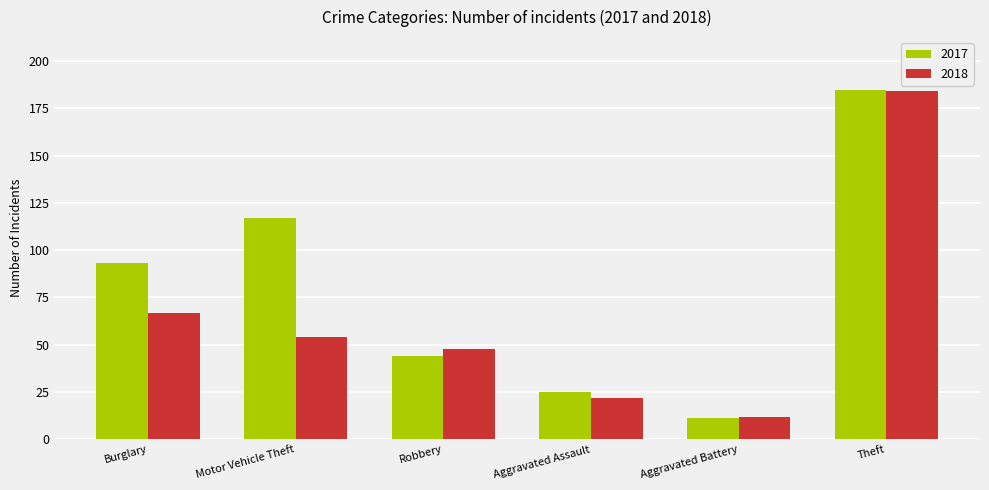

Reading left to right, transcribe all the data shown in this chart.

2017: 93	117	44	25	11	185
2018: 67	54	48	22	12	184